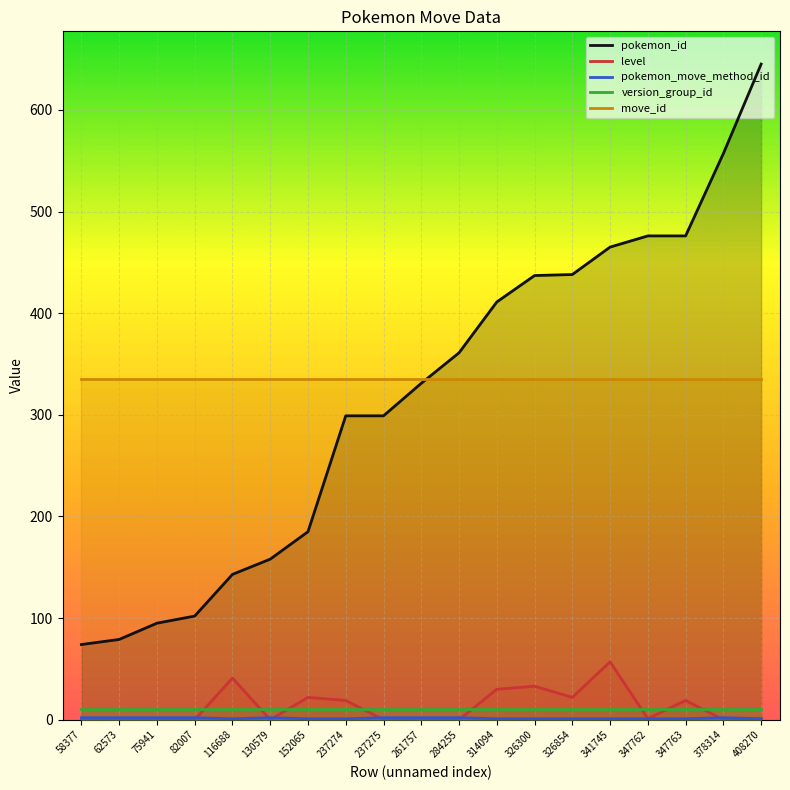

Which series changed the most between 75941 and 341745?

pokemon_id